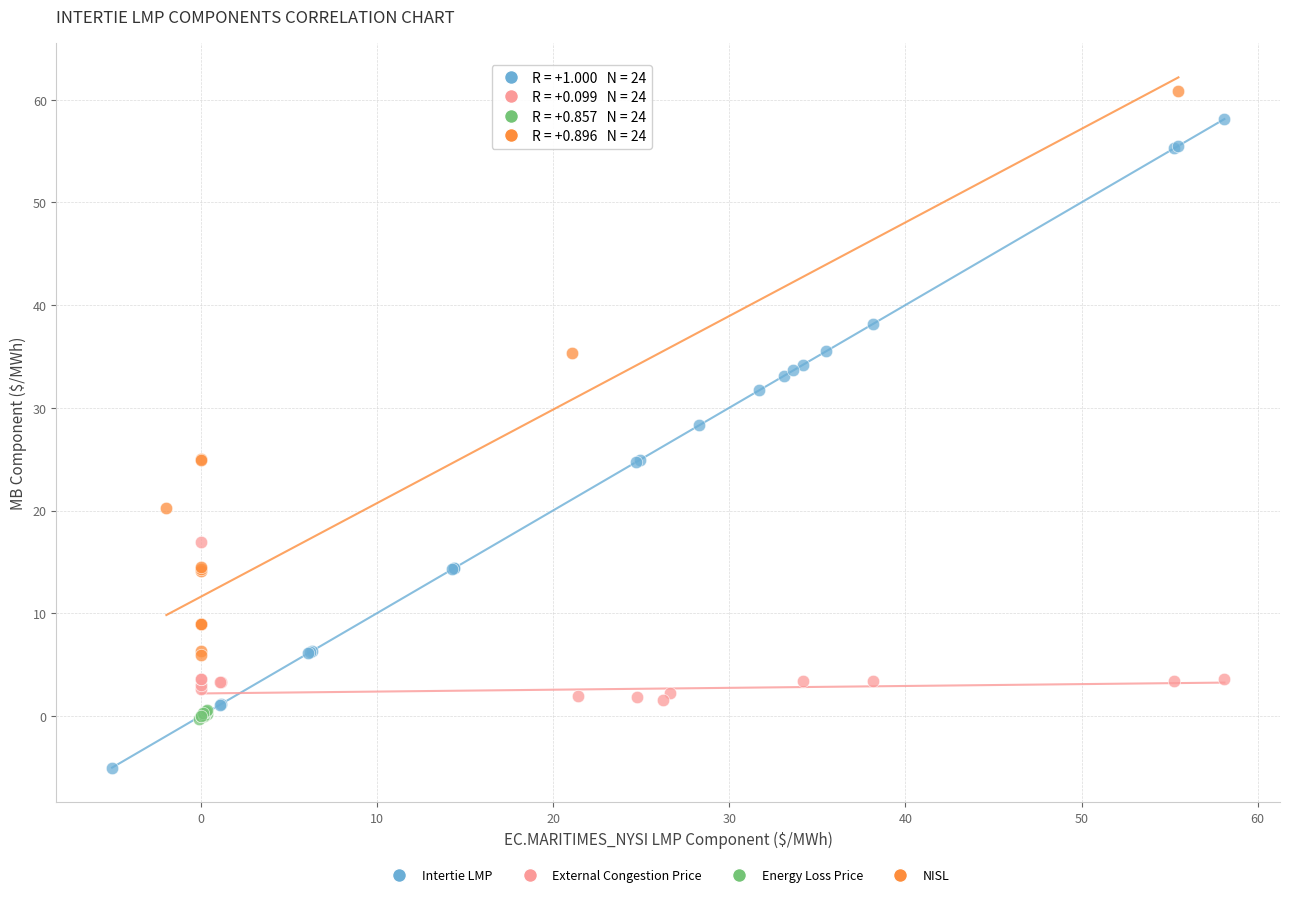

Which series reaches the maximum Y coordinate?

NISL